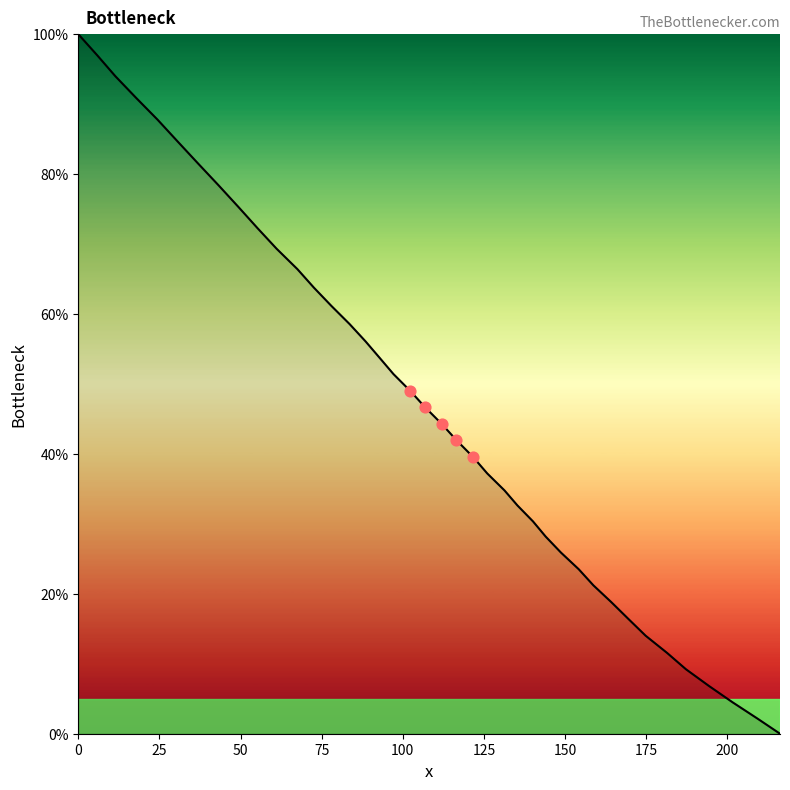

What is the greatest value displayed?

100.0